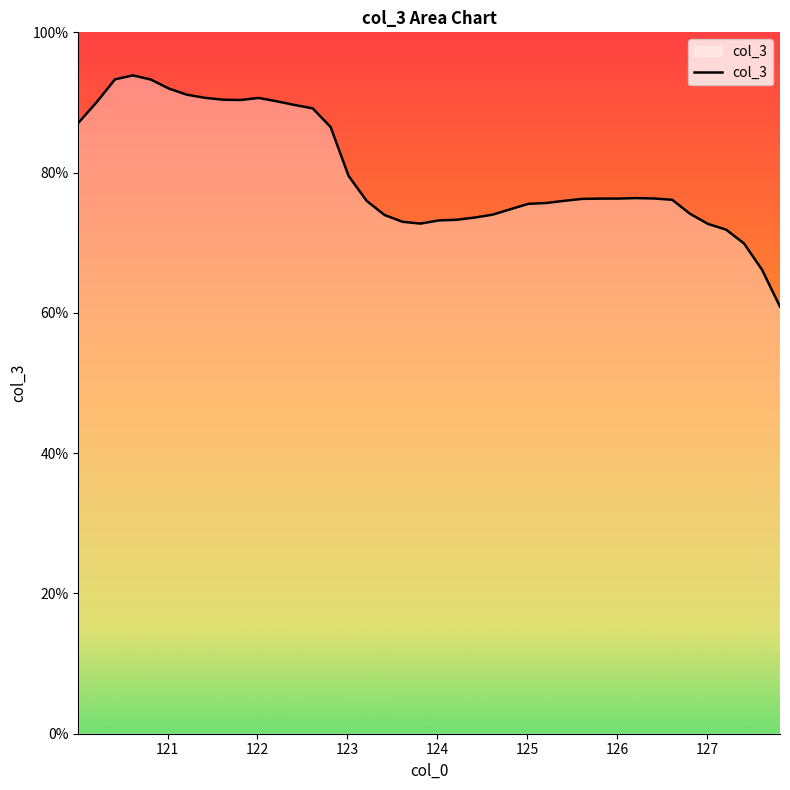

What is the difference between the maximum and minimum values?

33.0